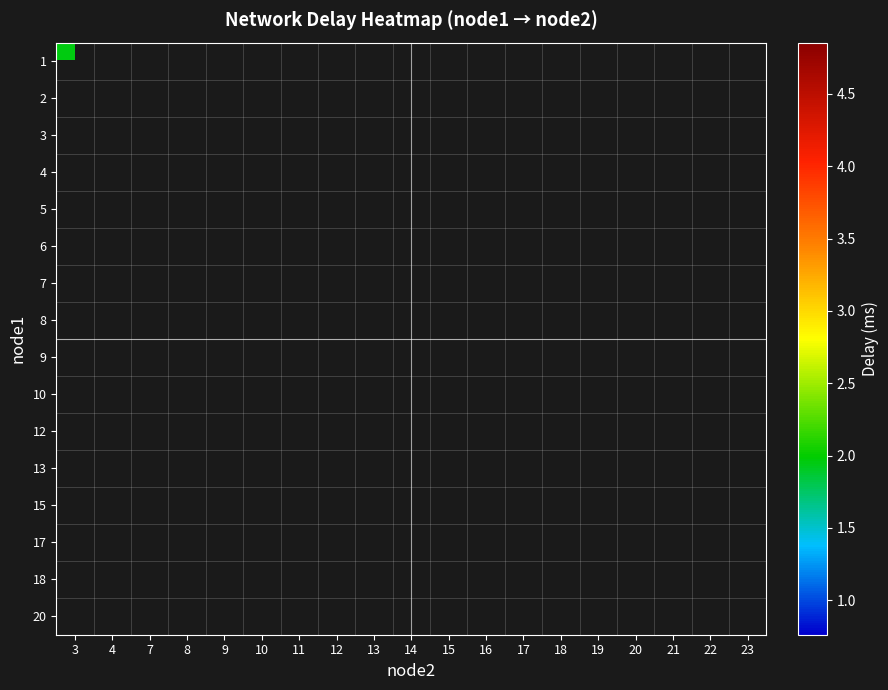

Which category has the lowest value in the 9 series?

3